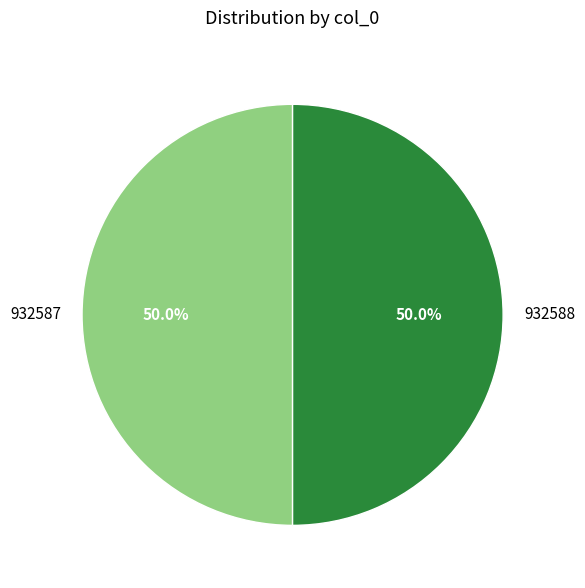

Combined, do 932587 and 932588 account for over 50%?

Yes